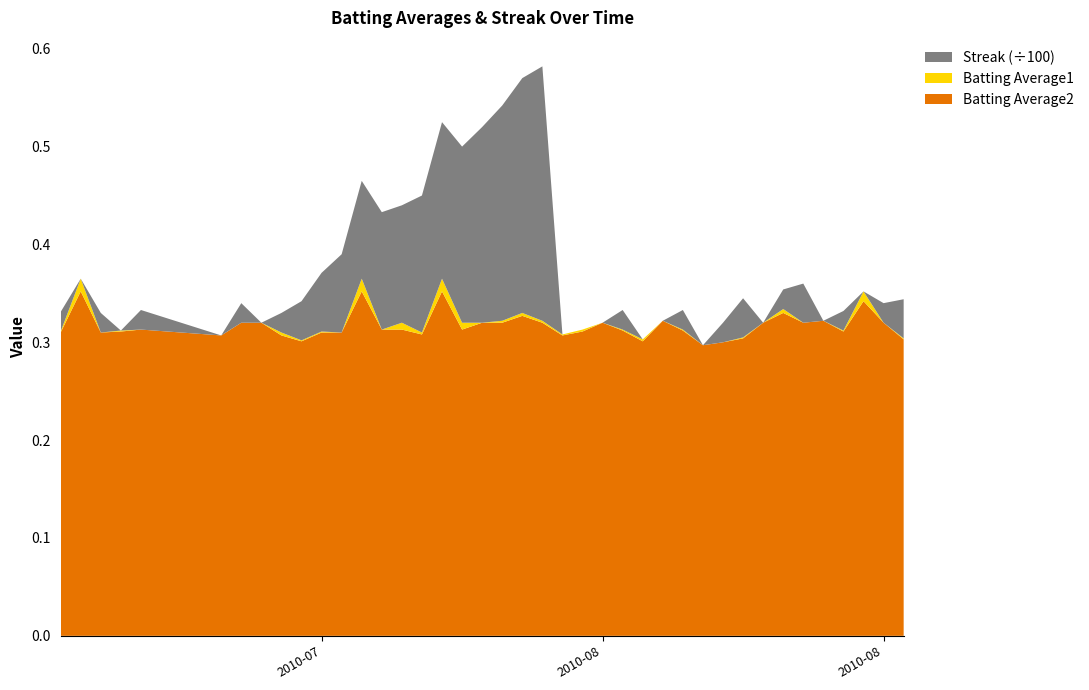

Reading left to right, list all the values displayed in this chart.

Batting Average1: 2010-07-07=0.3	2010-07-08=0.4	2010-07-09=0.3	2010-07-10=0.3	2010-07-11=0.3	2010-07-15=0.3	2010-07-16=0.3	2010-07-17=0.3	2010-07-18=0.3	2010-07-19=0.3	2010-07-20=0.3	2010-07-21=0.3	2010-07-22=0.4	2010-07-23=0.3	2010-07-24=0.3	2010-07-25=0.3	2010-07-26=0.4	2010-07-27=0.3	2010-07-28=0.3	2010-07-29=0.3	2010-07-30=0.3	2010-07-31=0.3	2010-08-01=0.3	2010-08-02=0.3	2010-08-03=0.3	2010-08-04=0.3	2010-08-05=0.3	2010-08-06=0.3	2010-08-07=0.3	2010-08-08=0.3	2010-08-09=0.3	2010-08-10=0.3	2010-08-11=0.3	2010-08-12=0.3	2010-08-13=0.3	2010-08-14=0.3	2010-08-15=0.3	2010-08-16=0.4	2010-08-17=0.3	2010-08-18=0.3
Batting Average2: 2010-07-07=0.3	2010-07-08=0.4	2010-07-09=0.3	2010-07-10=0.3	2010-07-11=0.3	2010-07-15=0.3	2010-07-16=0.3	2010-07-17=0.3	2010-07-18=0.3	2010-07-19=0.3	2010-07-20=0.3	2010-07-21=0.3	2010-07-22=0.4	2010-07-23=0.3	2010-07-24=0.3	2010-07-25=0.3	2010-07-26=0.4	2010-07-27=0.3	2010-07-28=0.3	2010-07-29=0.3	2010-07-30=0.3	2010-07-31=0.3	2010-08-01=0.3	2010-08-02=0.3	2010-08-03=0.3	2010-08-04=0.3	2010-08-05=0.3	2010-08-06=0.3	2010-08-07=0.3	2010-08-08=0.3	2010-08-09=0.3	2010-08-10=0.3	2010-08-11=0.3	2010-08-12=0.3	2010-08-13=0.3	2010-08-14=0.3	2010-08-15=0.3	2010-08-16=0.3	2010-08-17=0.3	2010-08-18=0.3
Streak: 2010-07-07=2.0	2010-07-08=0.0	2010-07-09=2.0	2010-07-10=0.0	2010-07-11=2.0	2010-07-15=0.0	2010-07-16=2.0	2010-07-17=0.0	2010-07-18=2.0	2010-07-19=4.0	2010-07-20=6.0	2010-07-21=8.0	2010-07-22=10.0	2010-07-23=12.0	2010-07-24=12.0	2010-07-25=14.0	2010-07-26=16.0	2010-07-27=18.0	2010-07-28=20.0	2010-07-29=22.0	2010-07-30=24.0	2010-07-31=26.0	2010-08-01=0.0	2010-08-02=0.0	2010-08-03=0.0	2010-08-04=2.0	2010-08-05=0.0	2010-08-06=0.0	2010-08-07=2.0	2010-08-08=0.0	2010-08-09=2.0	2010-08-10=4.0	2010-08-11=0.0	2010-08-12=2.0	2010-08-13=4.0	2010-08-14=0.0	2010-08-15=2.0	2010-08-16=0.0	2010-08-17=2.0	2010-08-18=4.0